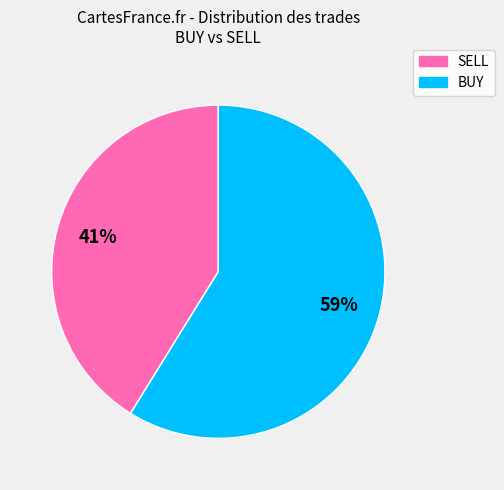

Combined, do BUY and SELL account for over 50%?

Yes